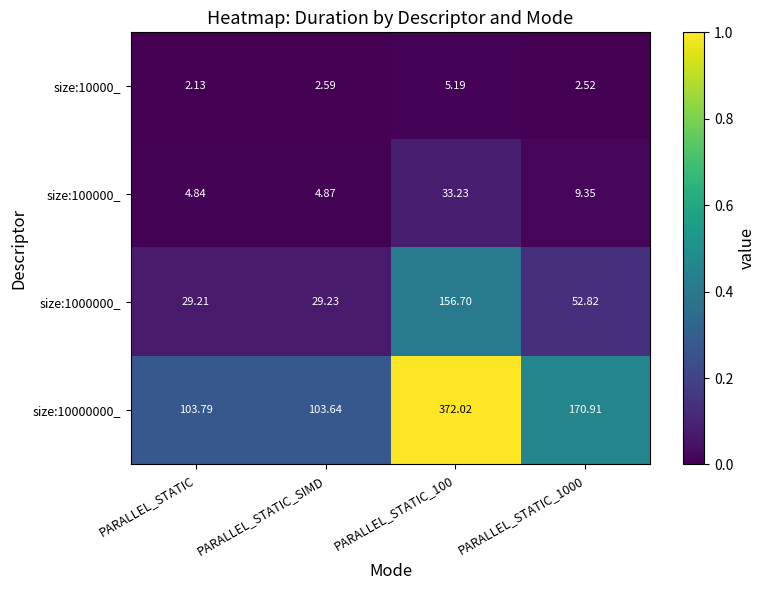

At which label does size:1000000_ reach its minimum?

PARALLEL_STATIC